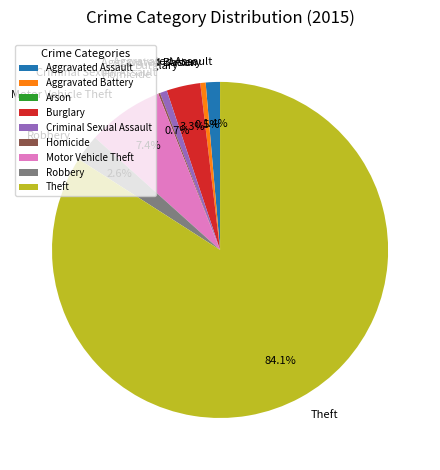

Does Aggravated Assault account for over 50% of the chart?

No